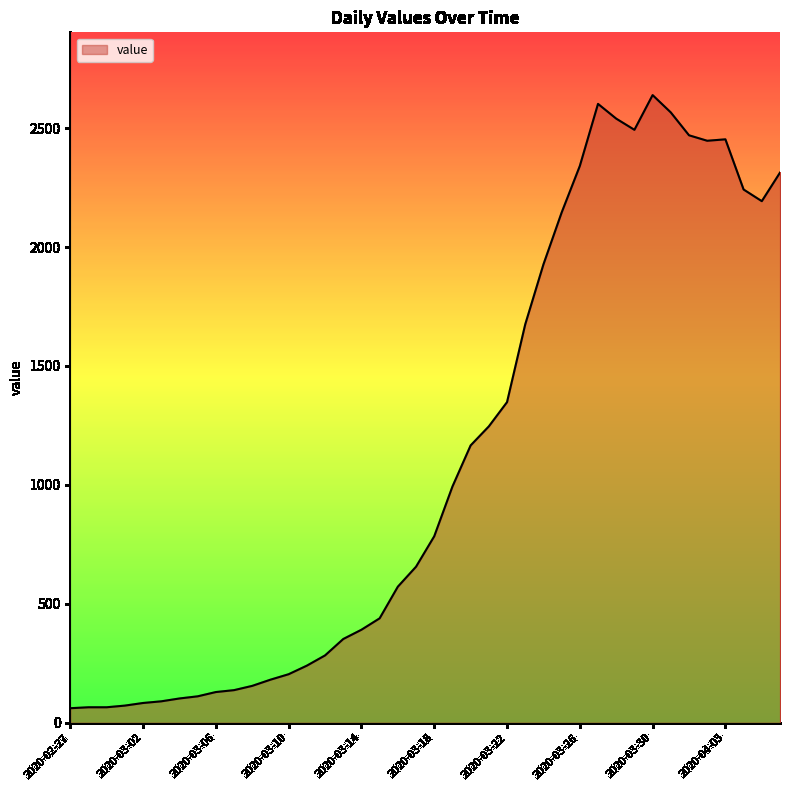

What is the minimum value shown in the chart?

61